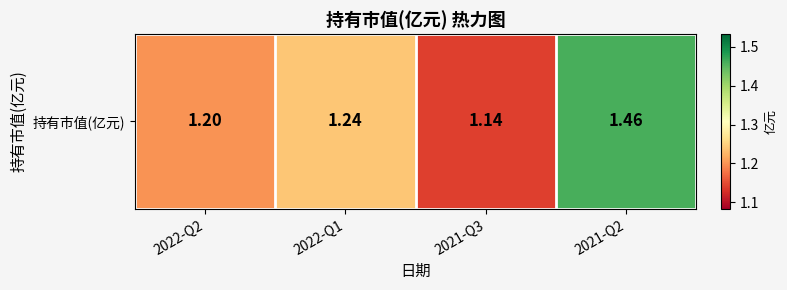

Between 2021-Q2 and 2022-Q1, which is larger?

2021-Q2